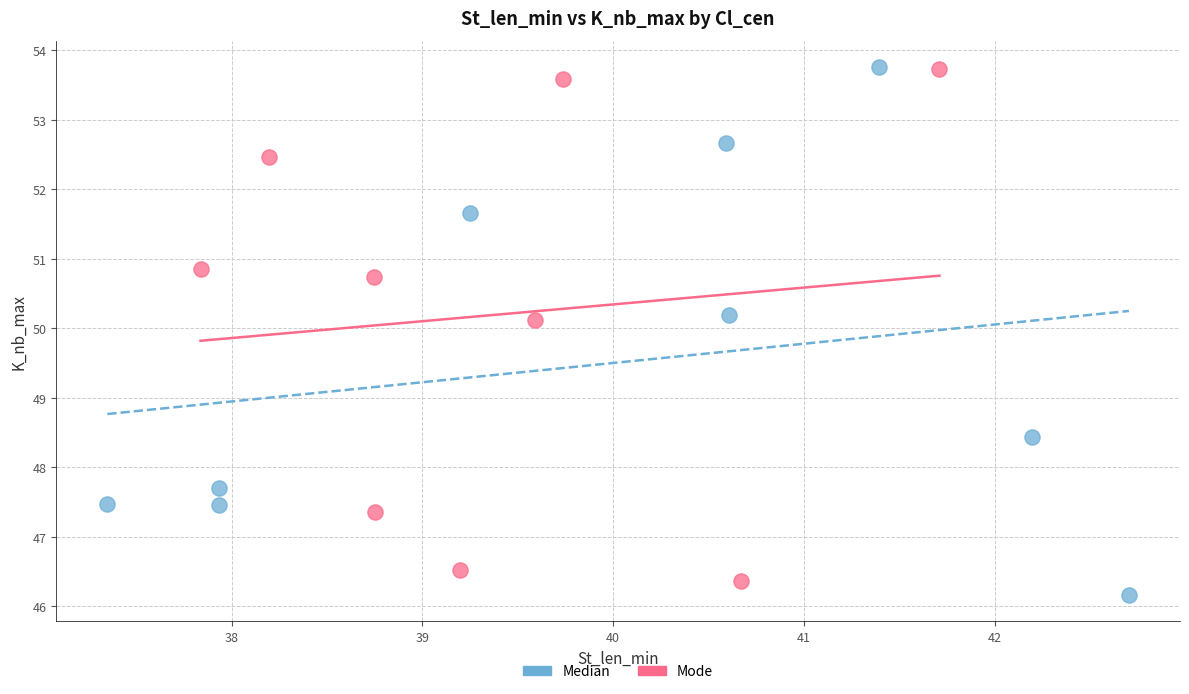

What are all the series names shown in the legend?

Median, Mode